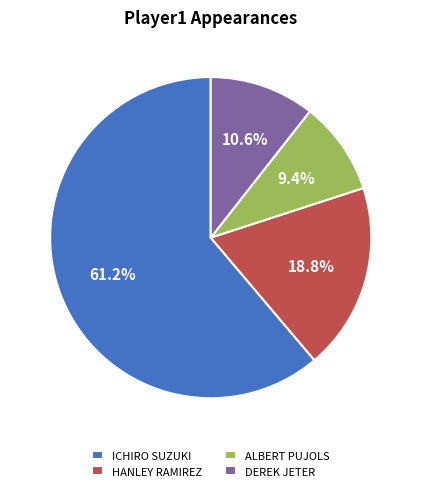

Does any single category account for the majority?

Yes